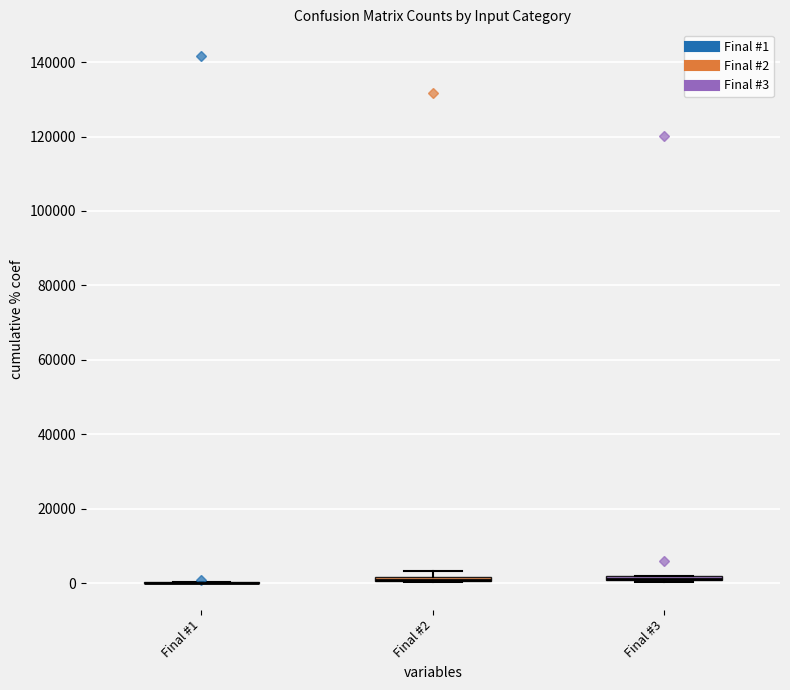

Where is the lower edge of the box for Final #3 on the y-axis? The values are not printed on the chart, so give them approximately, as read against the axis.

0